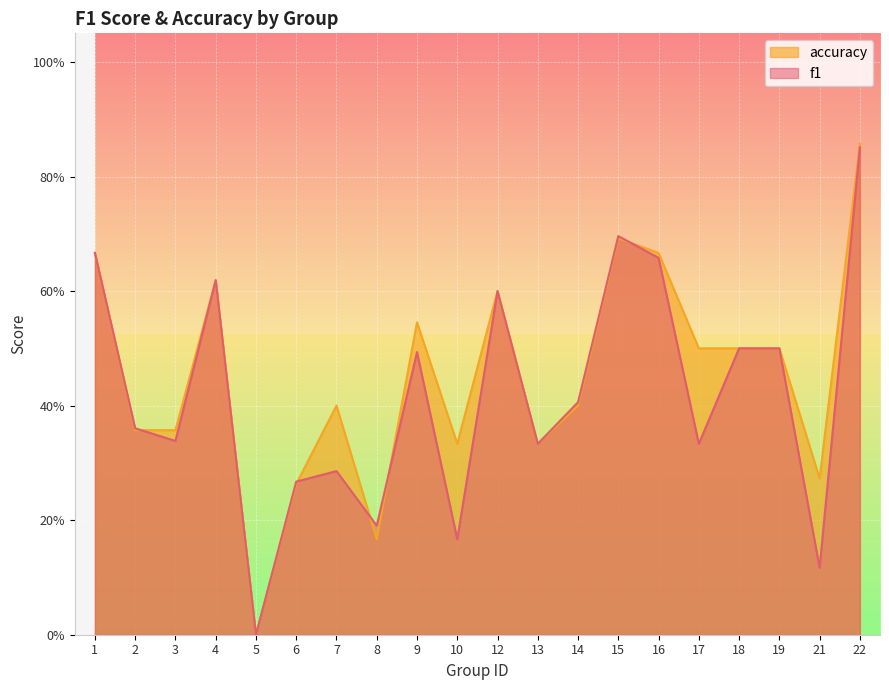

What is the total value across all series at 1?

1.3